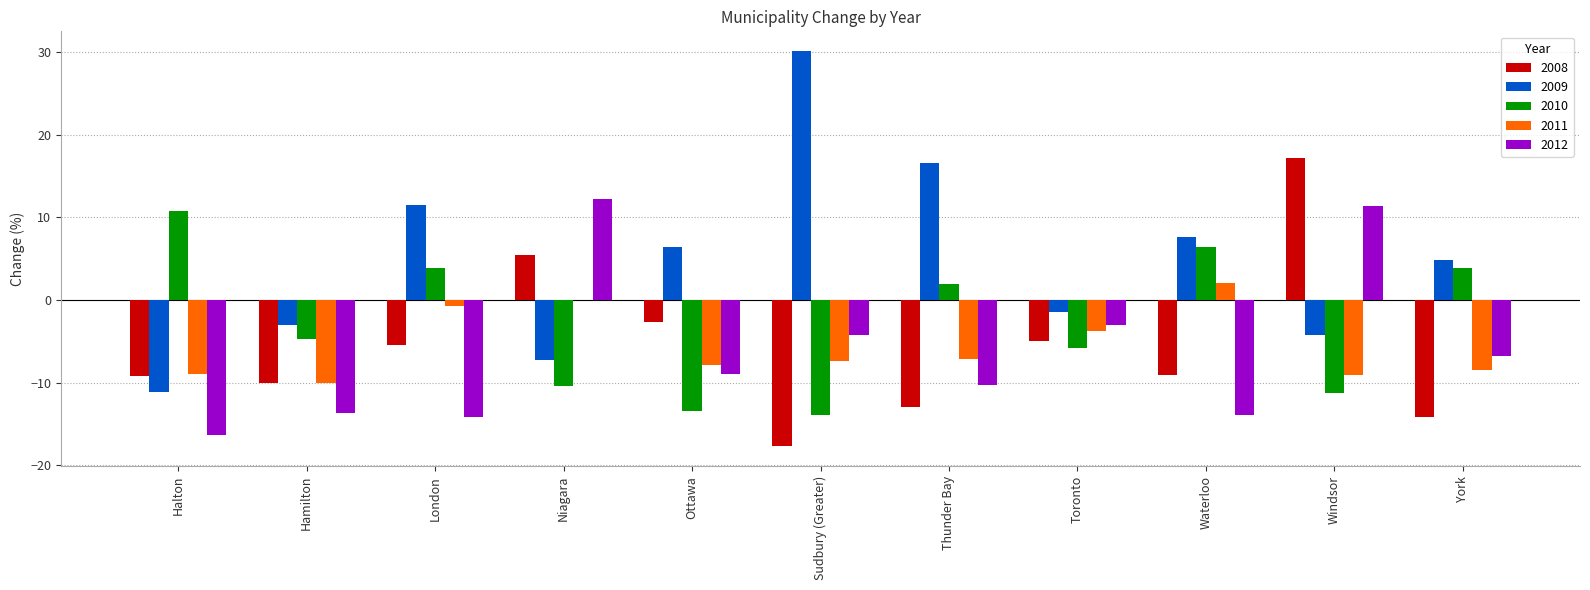

Between Halton and Thunder Bay, which series saw the biggest shift?

2009